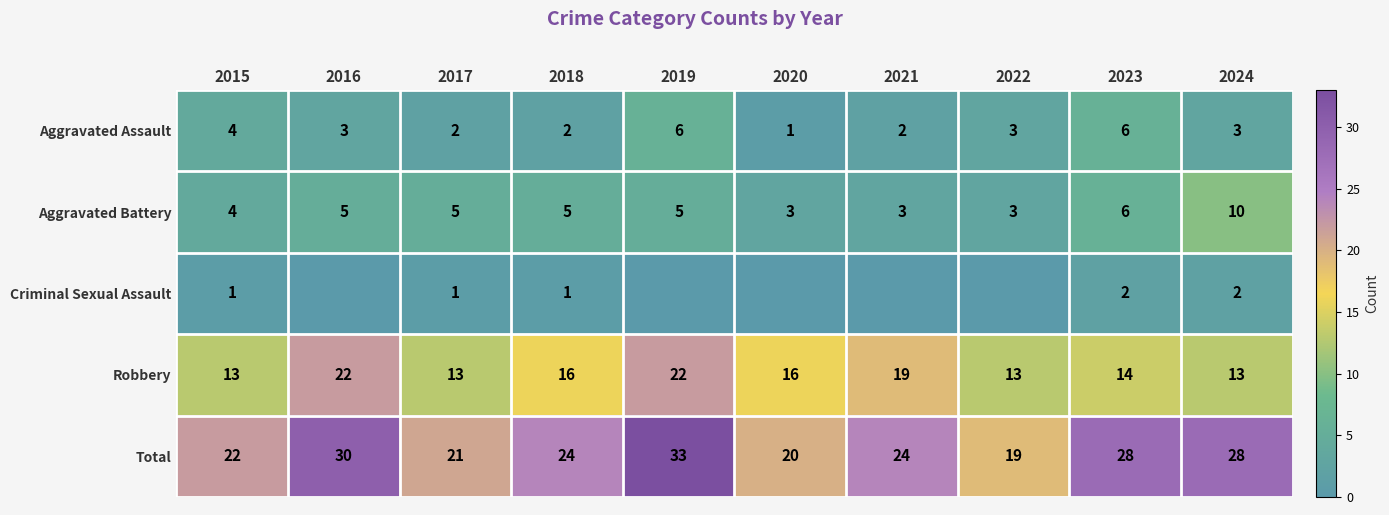

At which label does Total first exceed 24?

2016